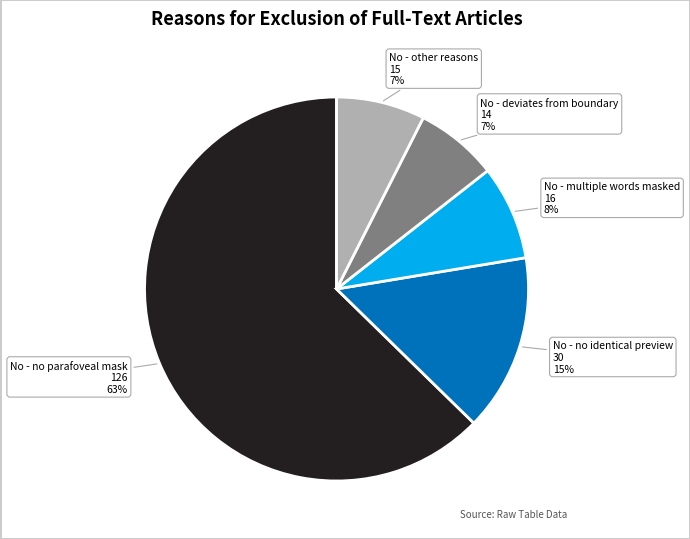

To the nearest percent, what is the average slice percentage?

20%